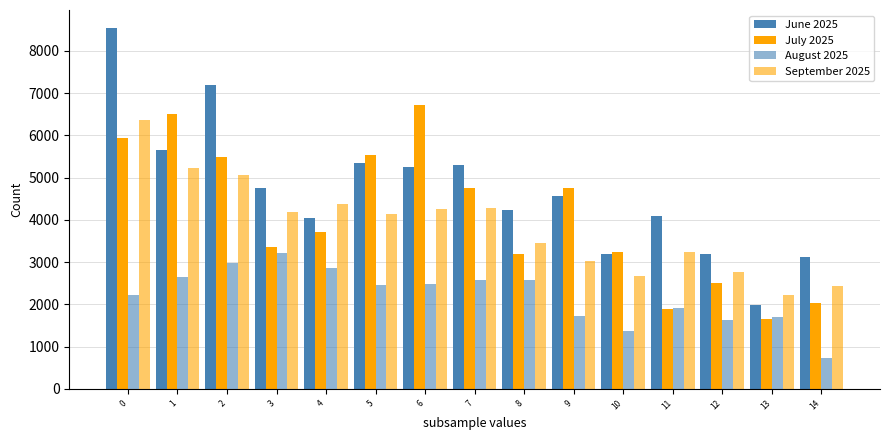

Between 0 and 11, which series saw the biggest shift?

June 2025